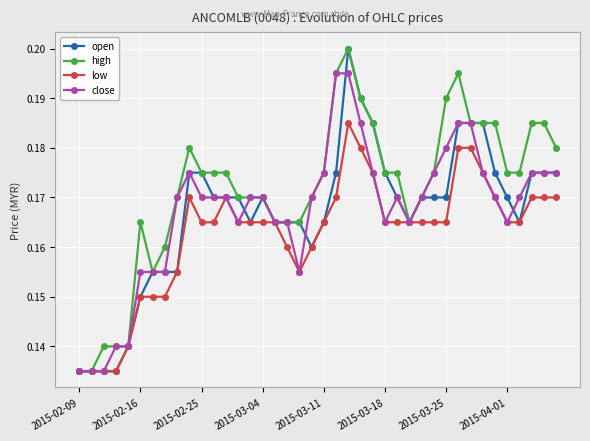

The value of open at 2015-03-04 is 0.3. True or false?

False